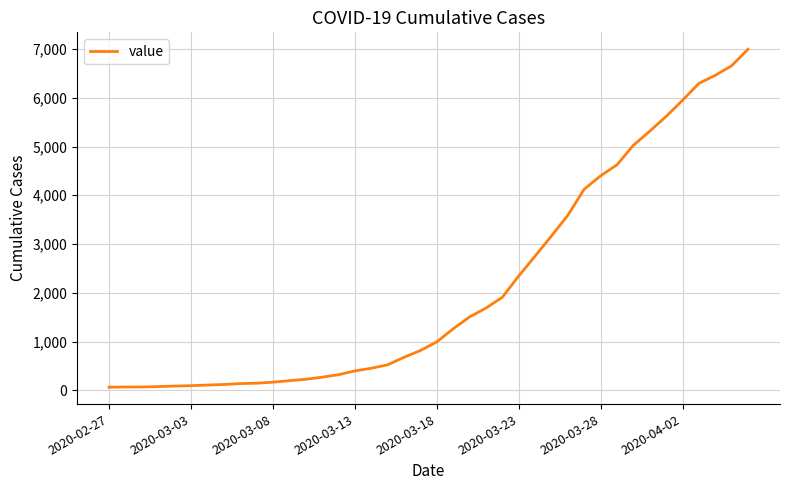

What is the greatest value displayed?

6995